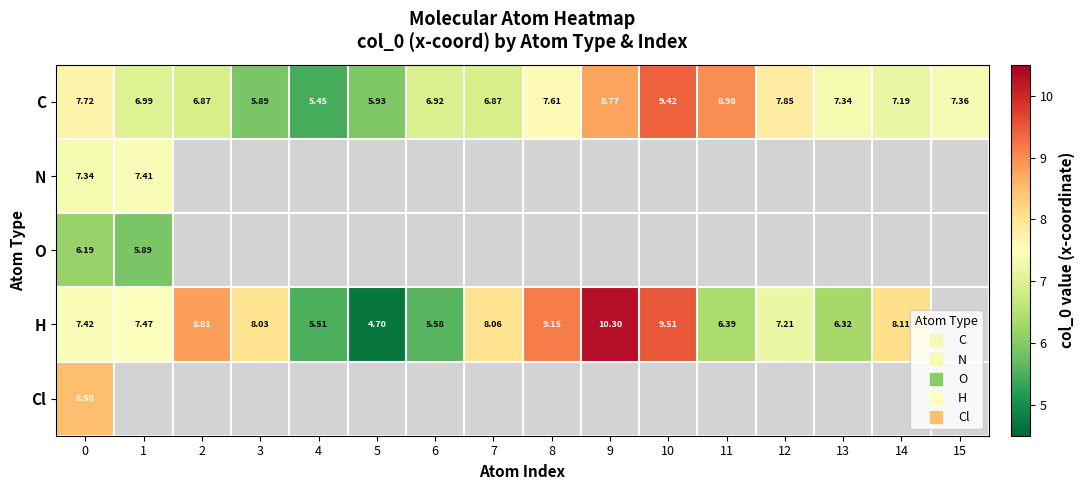

Which series has the widest spread of values?

H